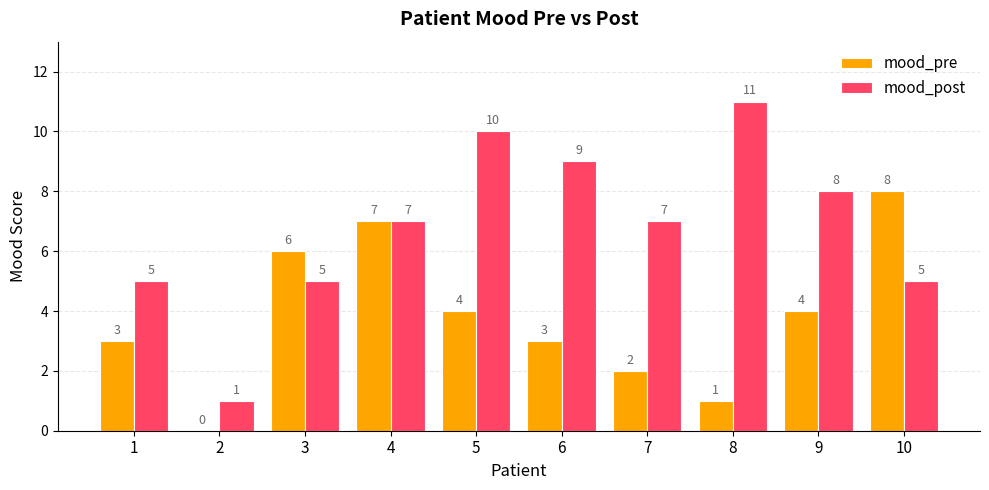

Reading left to right, extract all data points from this chart.

mood_pre: 1=3	2=0	3=6	4=7	5=4	6=3	7=2	8=1	9=4	10=8
mood_post: 1=5	2=1	3=5	4=7	5=10	6=9	7=7	8=11	9=8	10=5